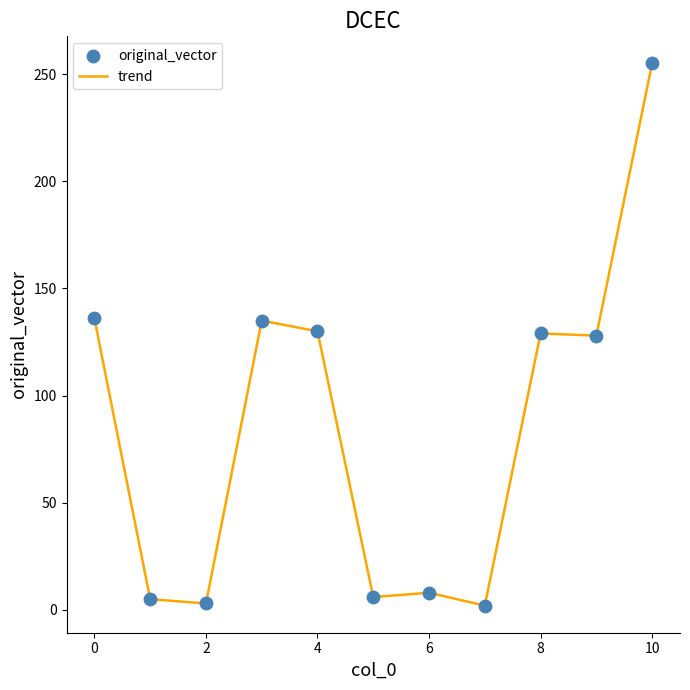

What is the difference between the maximum and minimum values?

253